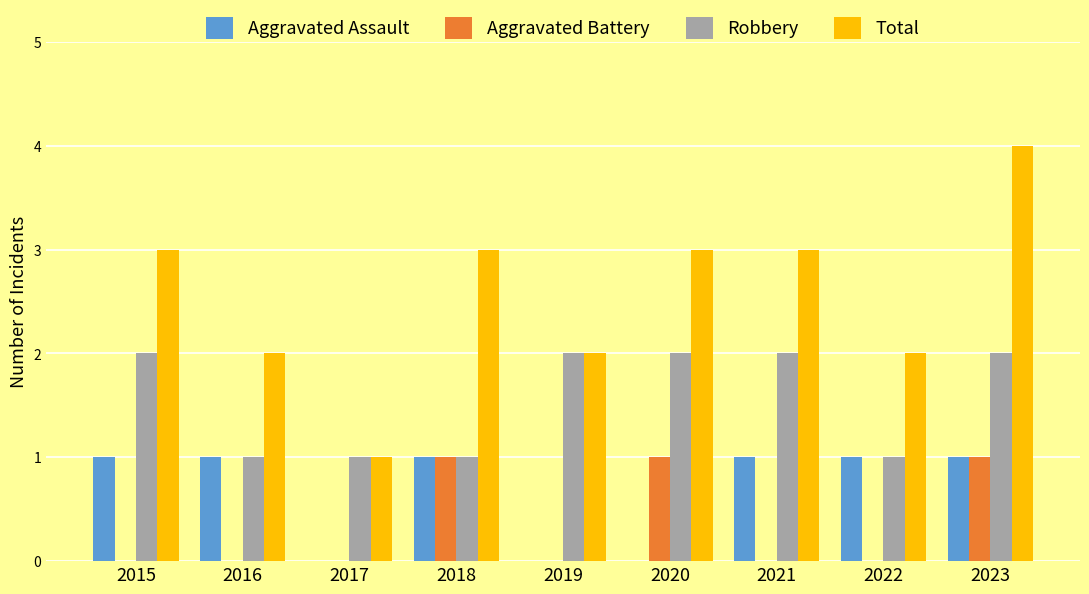

True or false: Aggravated Assault has a value of 0 at 2019.

True